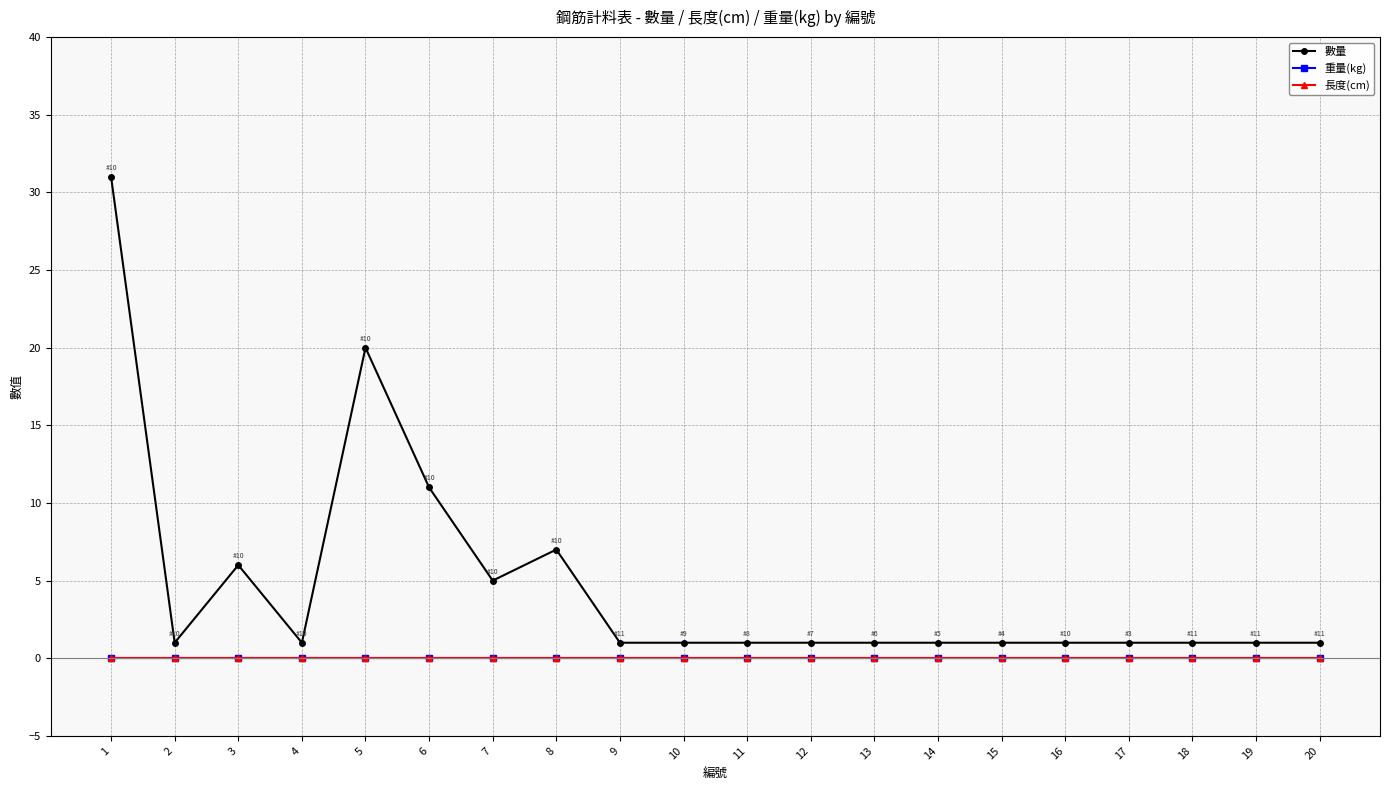

Is this an area chart (filled region under the line)?

No